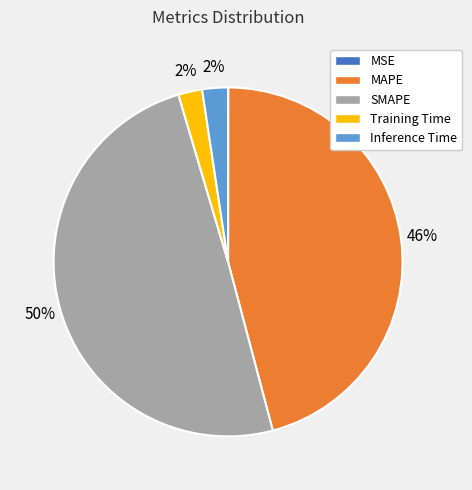

What is the ratio of the value at MAPE to the value at SMAPE?

0.9